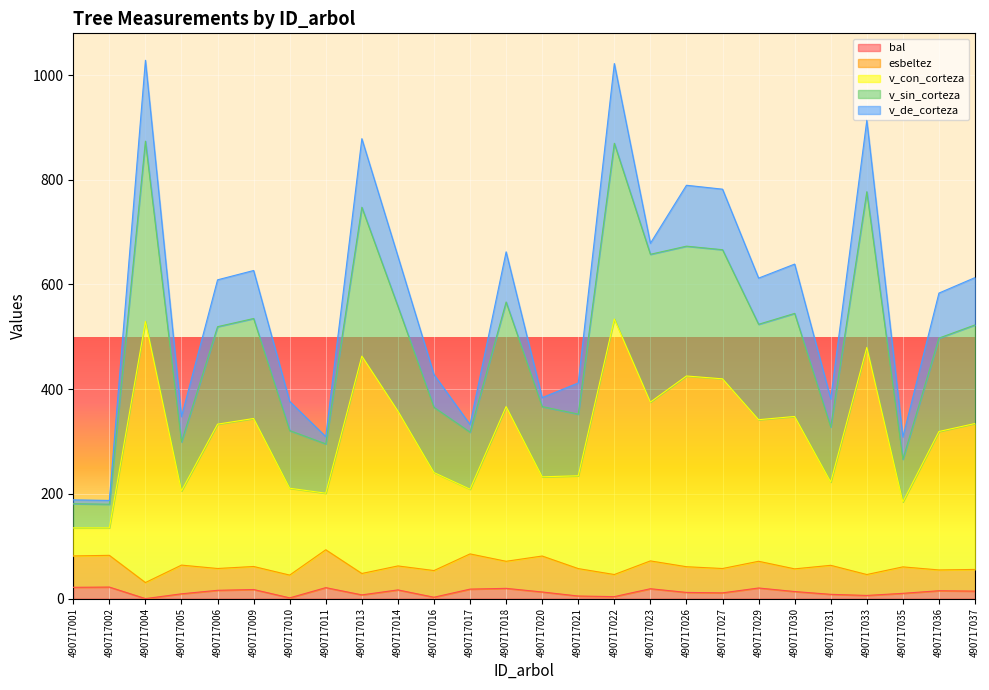

What is the difference between the highest and lowest values at 490717033?

907.5